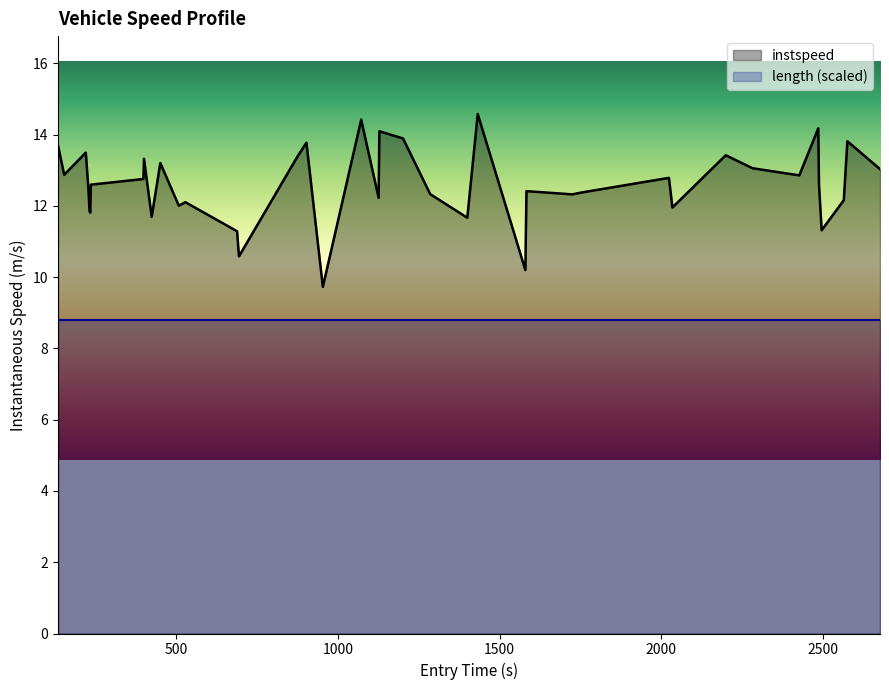

How many data points are less than 12?

10